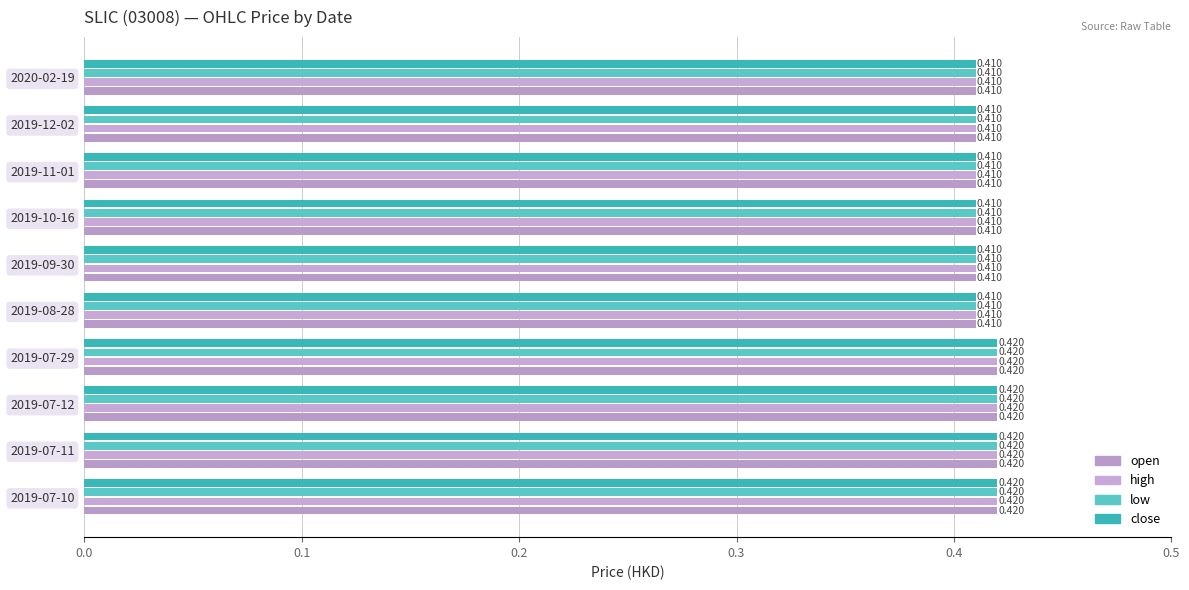

Which series has the largest range (max minus min)?

open